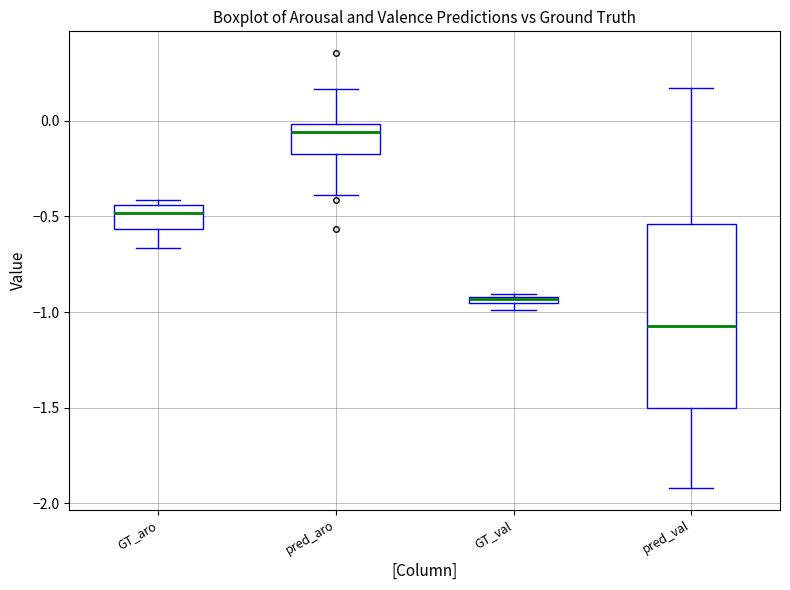

Where does the median line of the box for GT_aro sit on the y-axis? The values are not printed on the chart, so give them approximately, as read against the axis.

-0.50